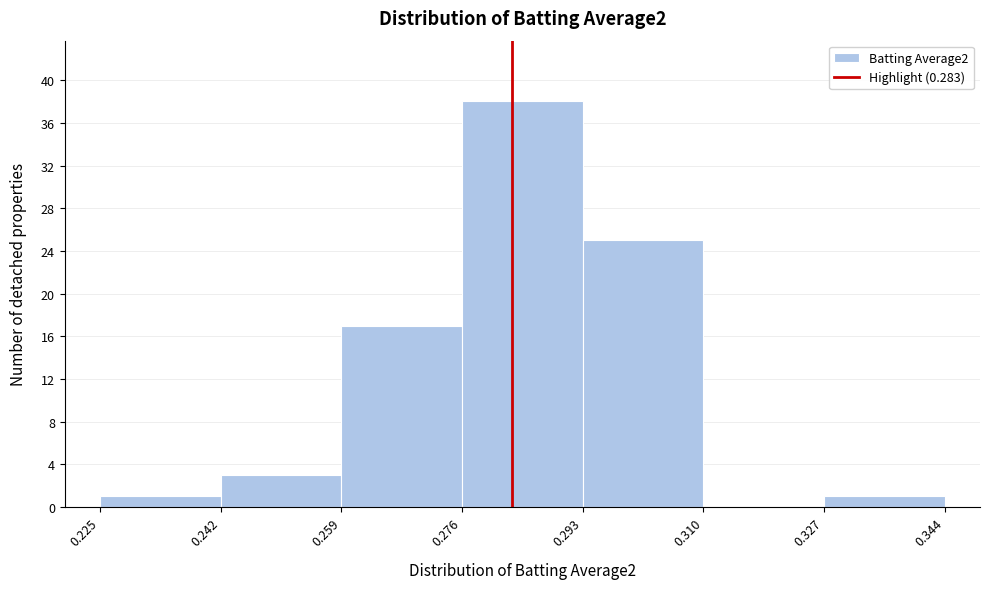

Over which range of the x-axis is the bar tallest?

0.276 to 0.293